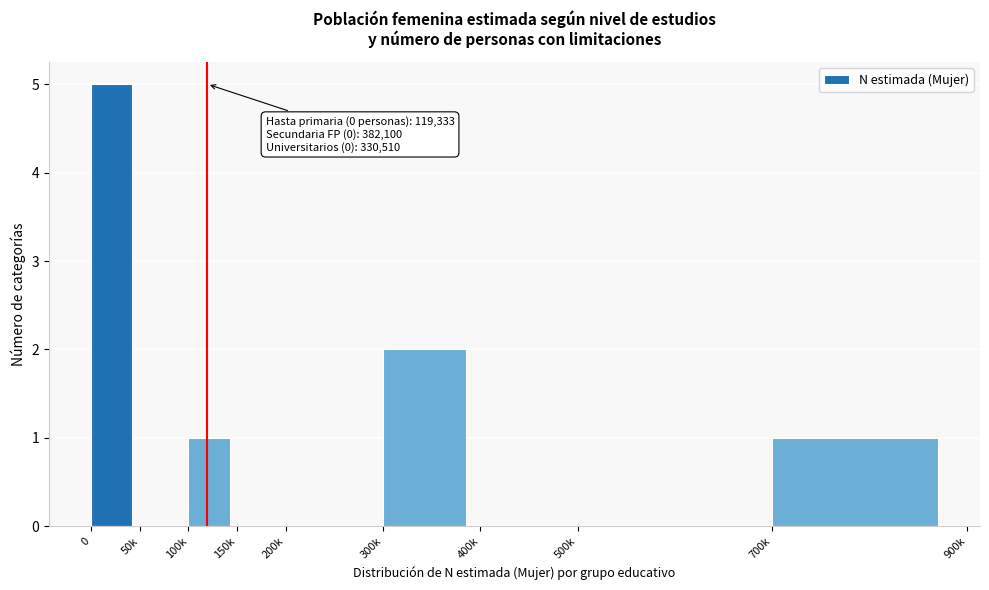

Reading left to right, what are all the values shown in this chart?

0=5	50k=0	100k=1	150k=0	200k=0	300k=2	400k=0	500k=0	700k=1